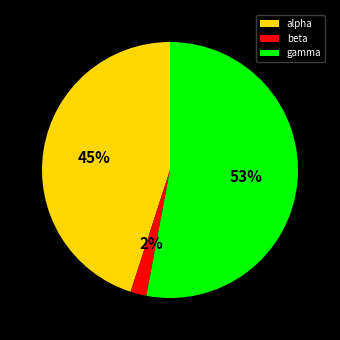

To the nearest percent, what percentage of the pie is beta?

2%